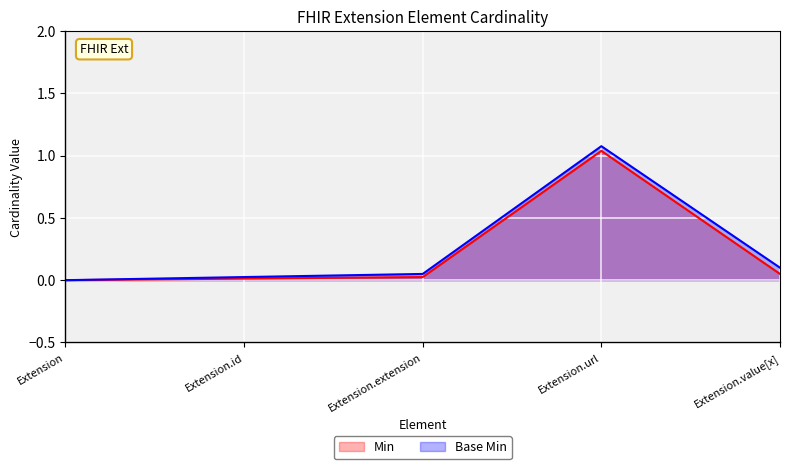

At which category does Base Min reach its first local peak?

Extension.url